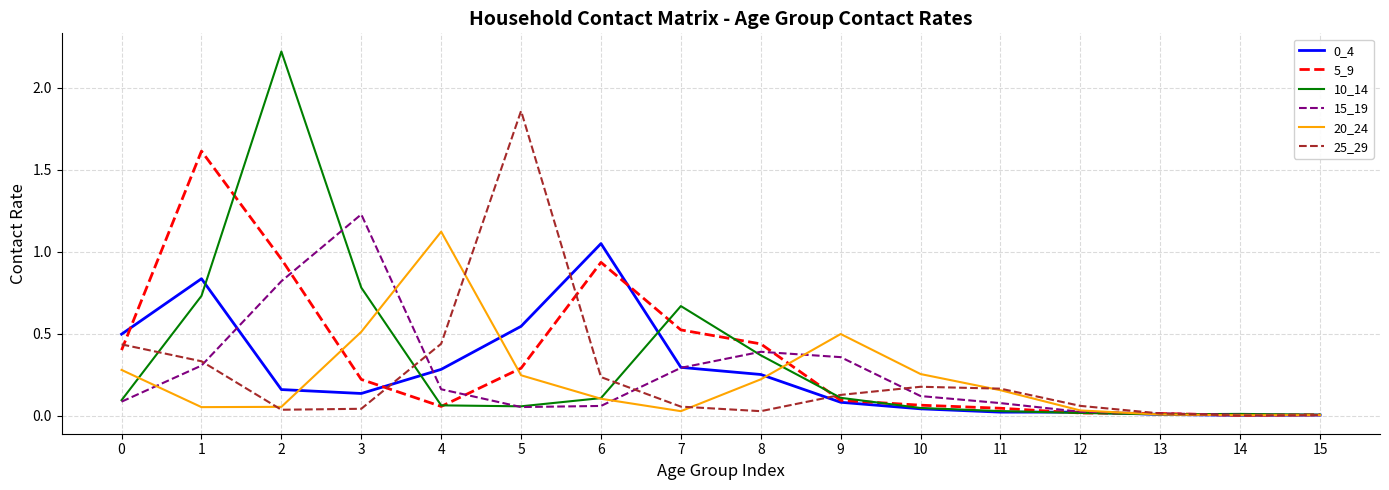

What is the sum of all 5_9 values?

5.7